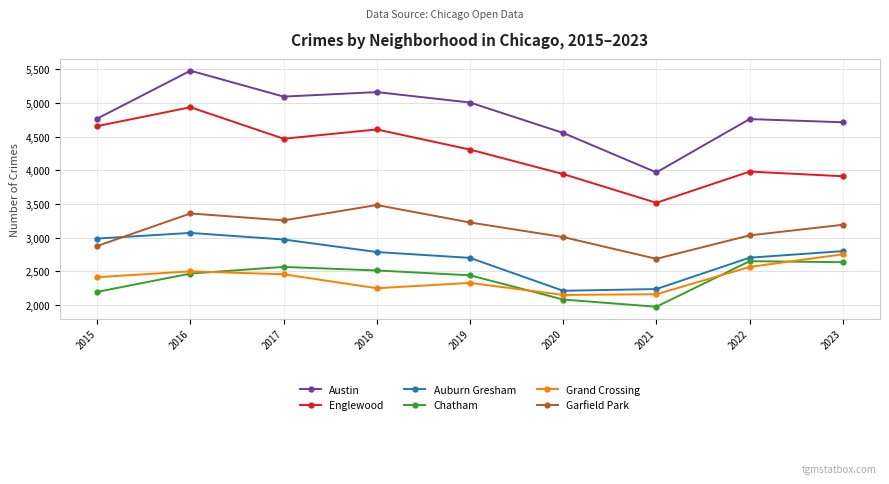

True or false: Grand Crossing has more than 0 interior local peaks.

True